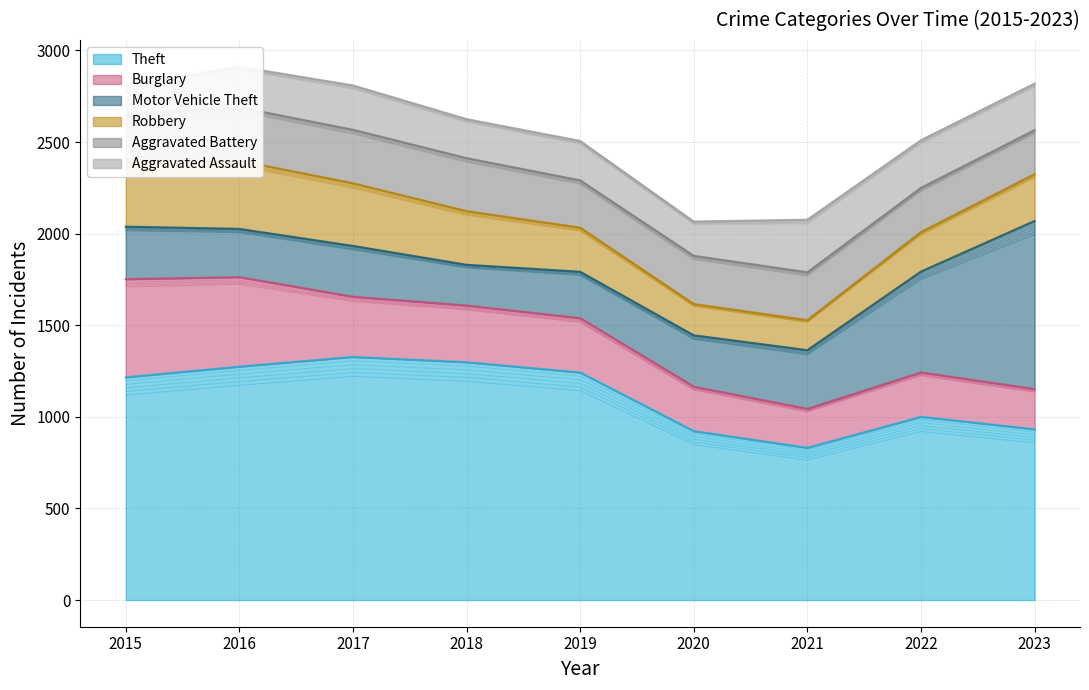

True or false: Robbery and Aggravated Assault cross at least once.

True